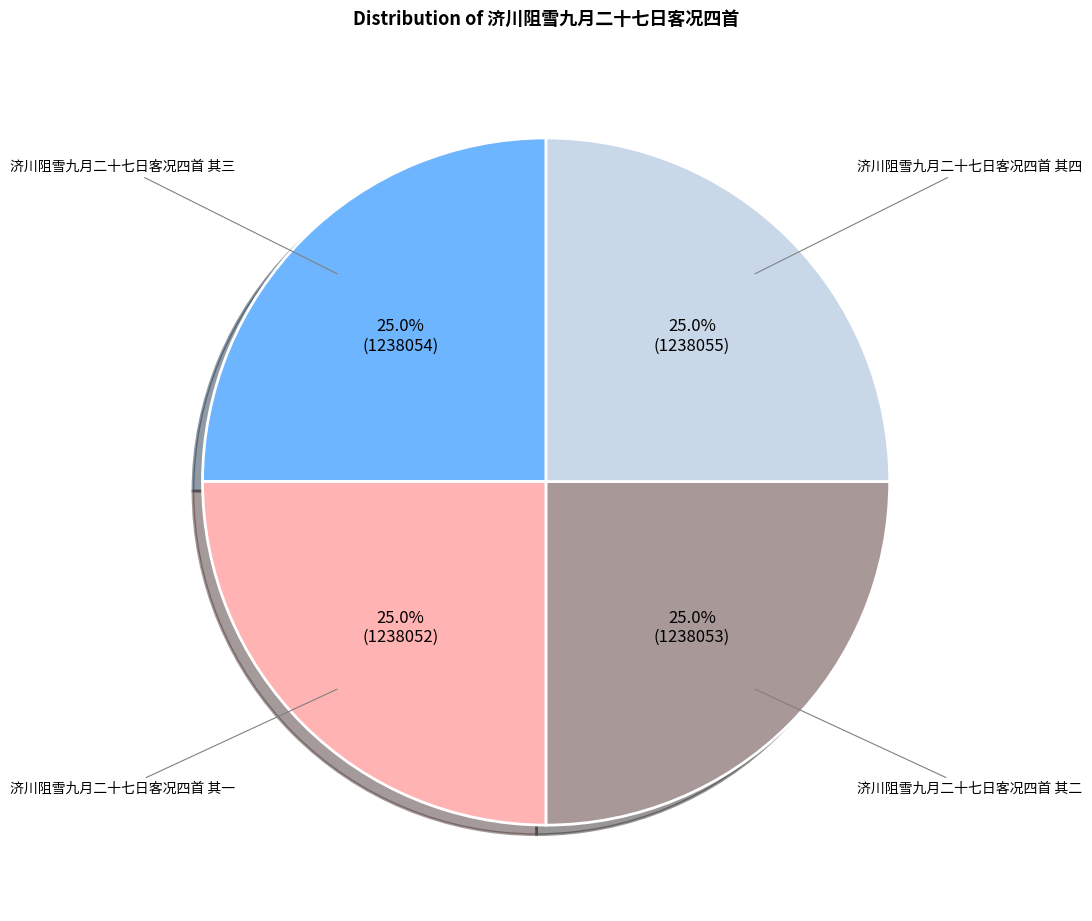

Approximately how many times larger is the value at 济川阻雪九月二十七日客况四首 其四 compared to 济川阻雪九月二十七日客况四首 其二?

1.0